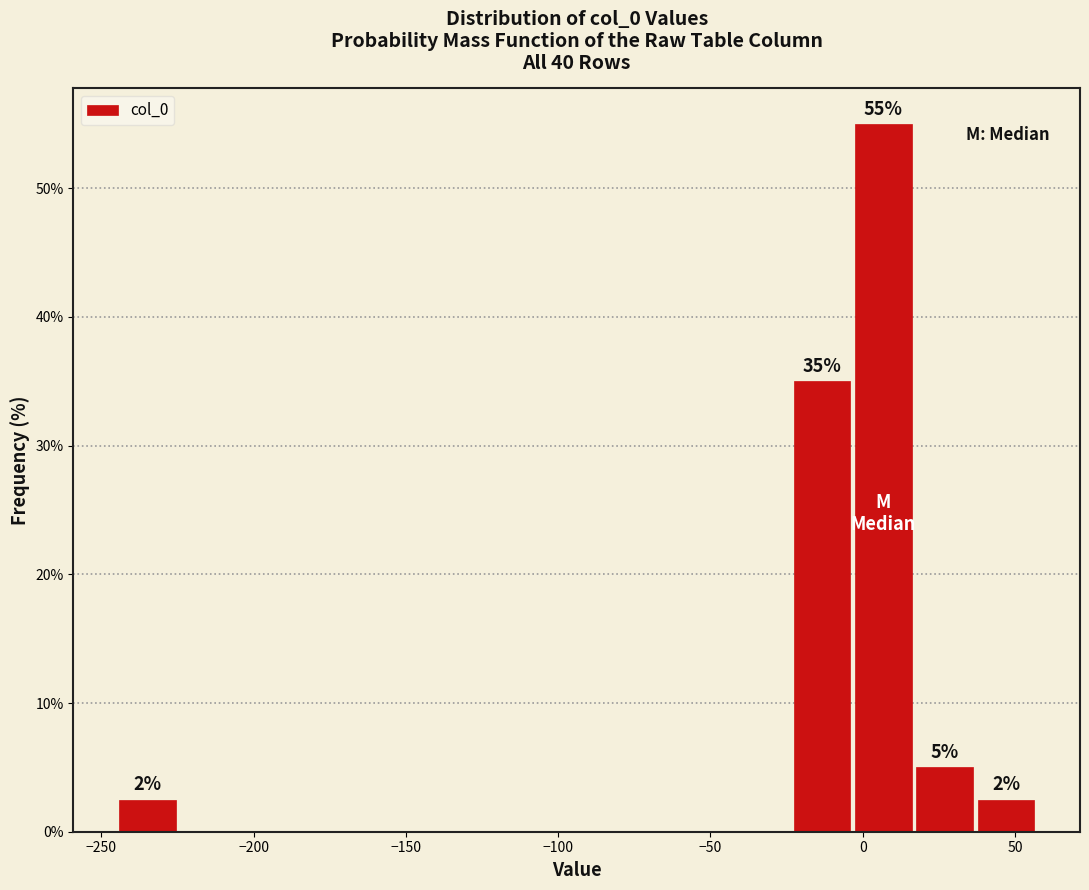

Which range on the x-axis has the tallest bar?

-5 to 15